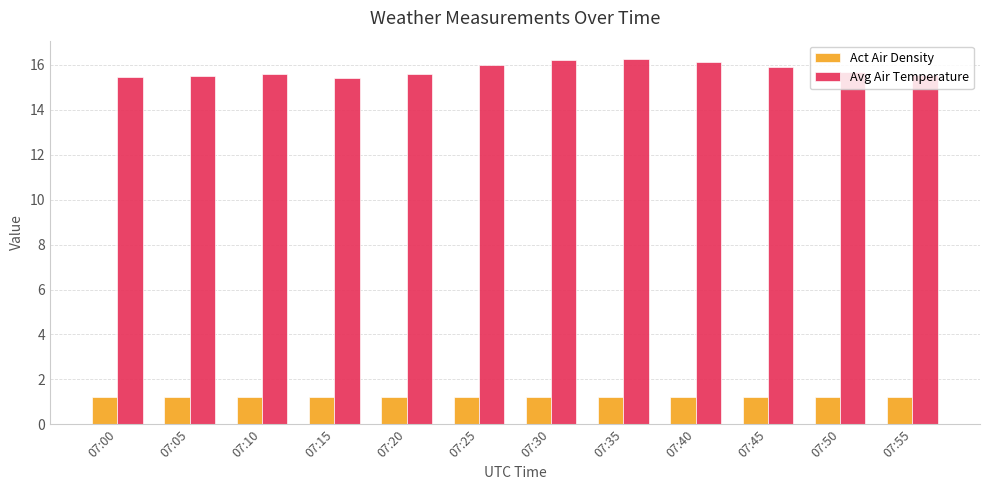

Count the Act Air Density values in the range 1 to 2.

12